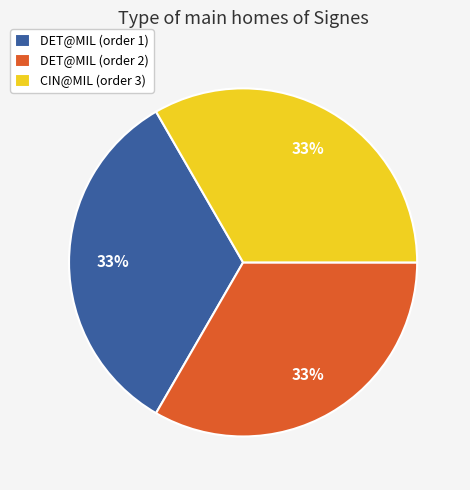

To the nearest percent, what is the average slice percentage?

33%